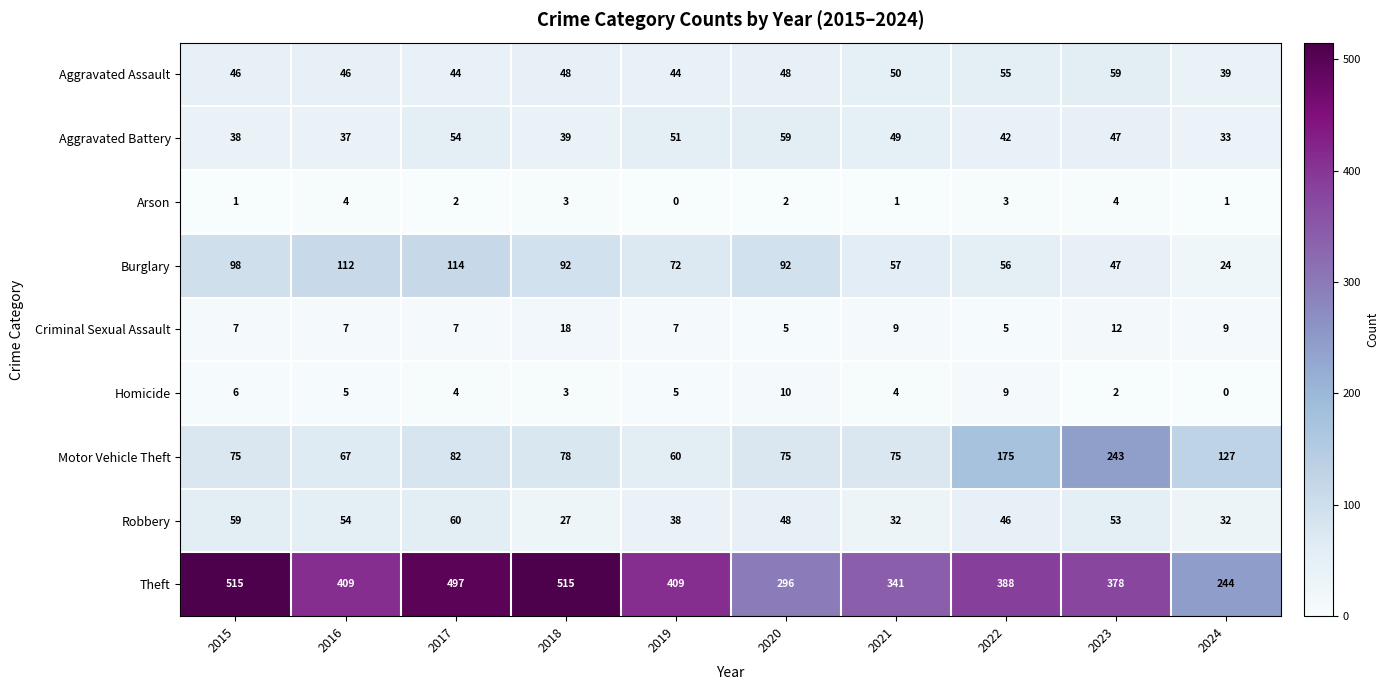

Which category has the highest value in the Motor Vehicle Theft series?

2023